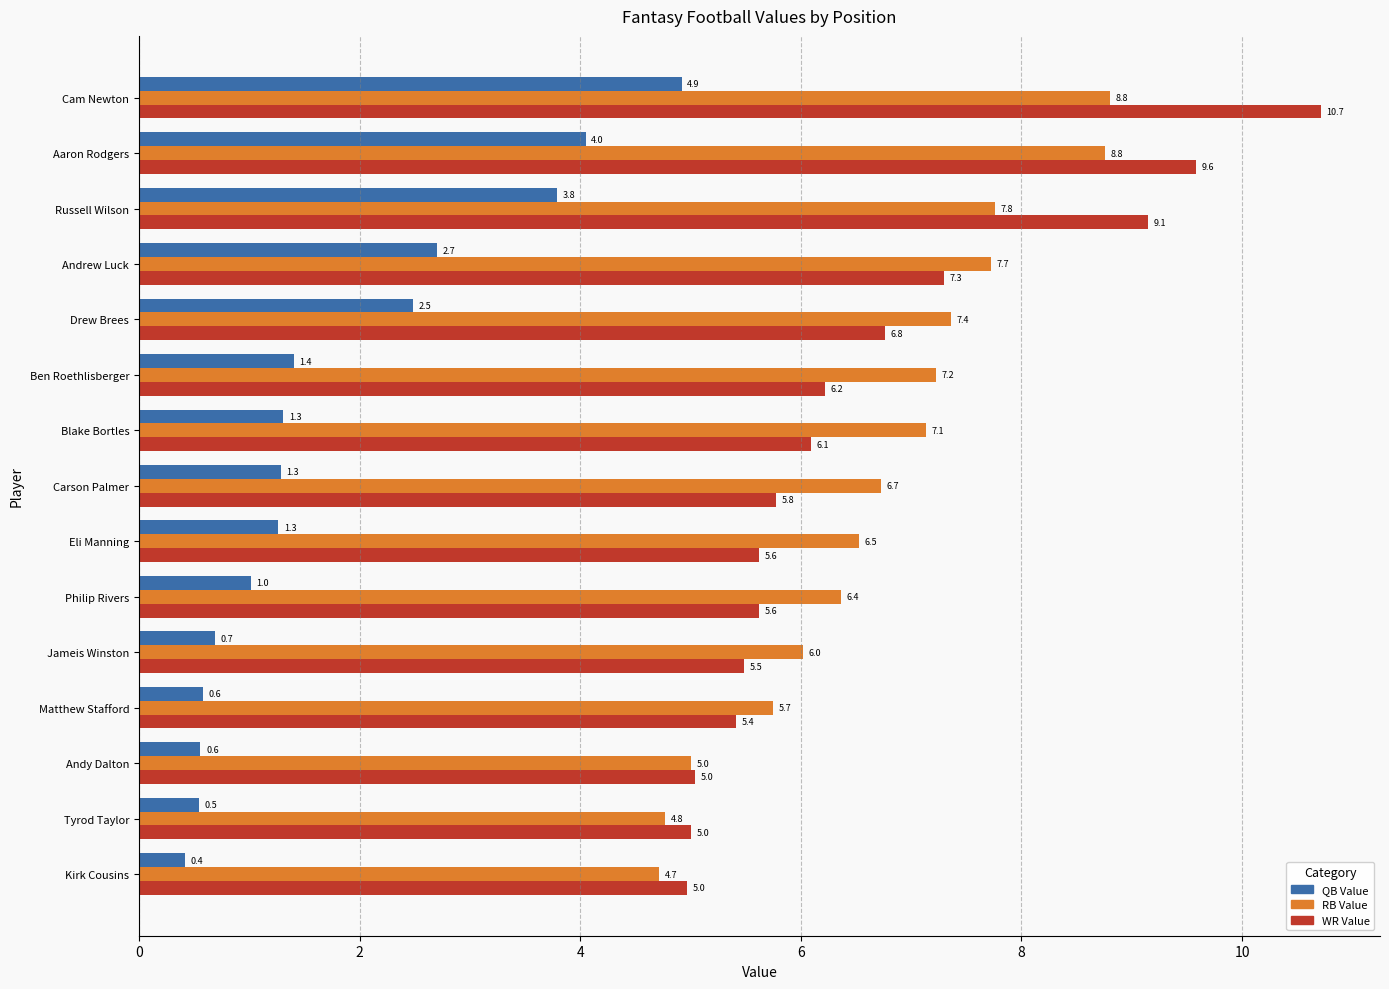

What is the spread (max minus min) of values at Andrew Luck?

5.0